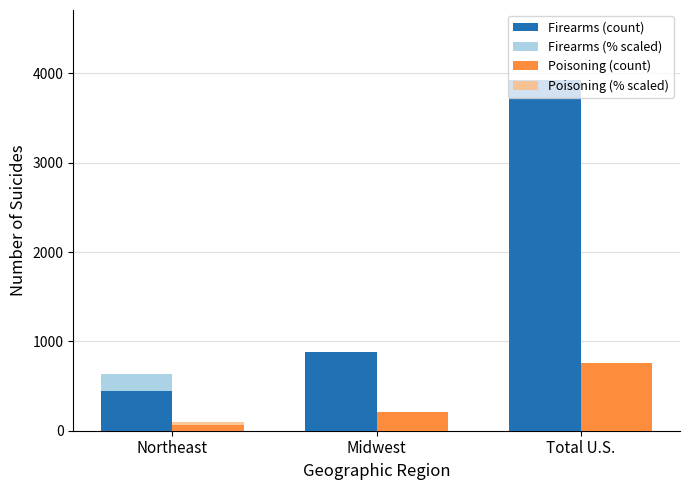

Which series has the widest spread of values?

Firearms (count)